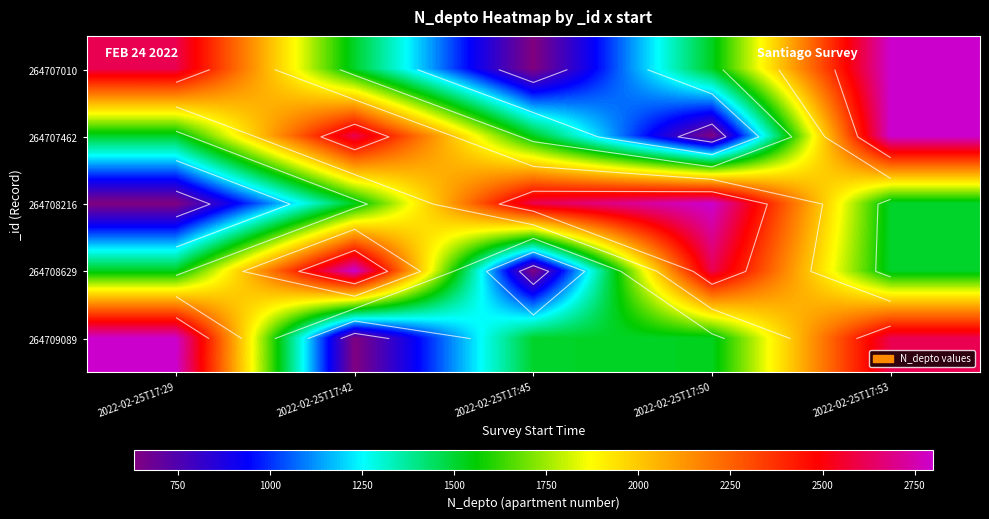

What is the sum of all 264707010 values?

9069